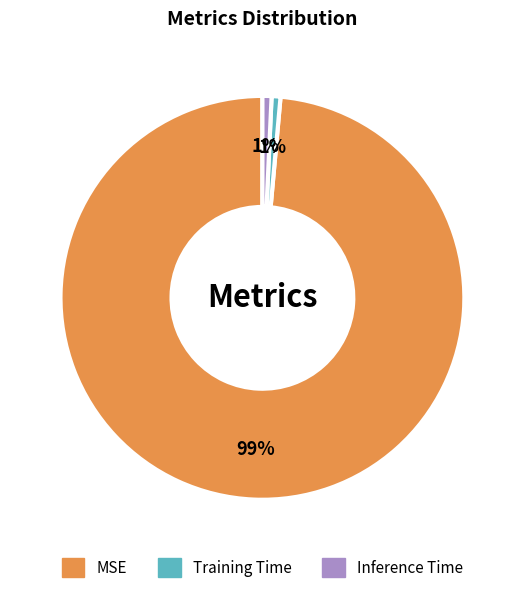

How many segments does this pie chart have?

3